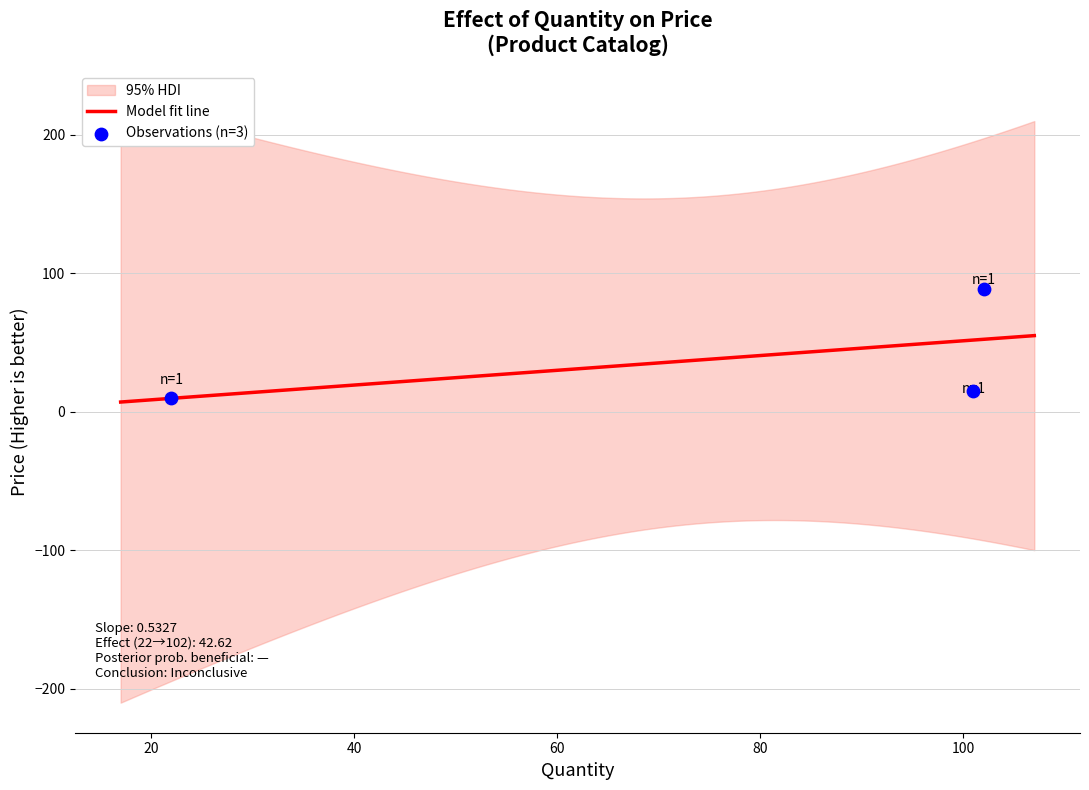

Approximately how many times larger is the value at 102 compared to 101?

5.8